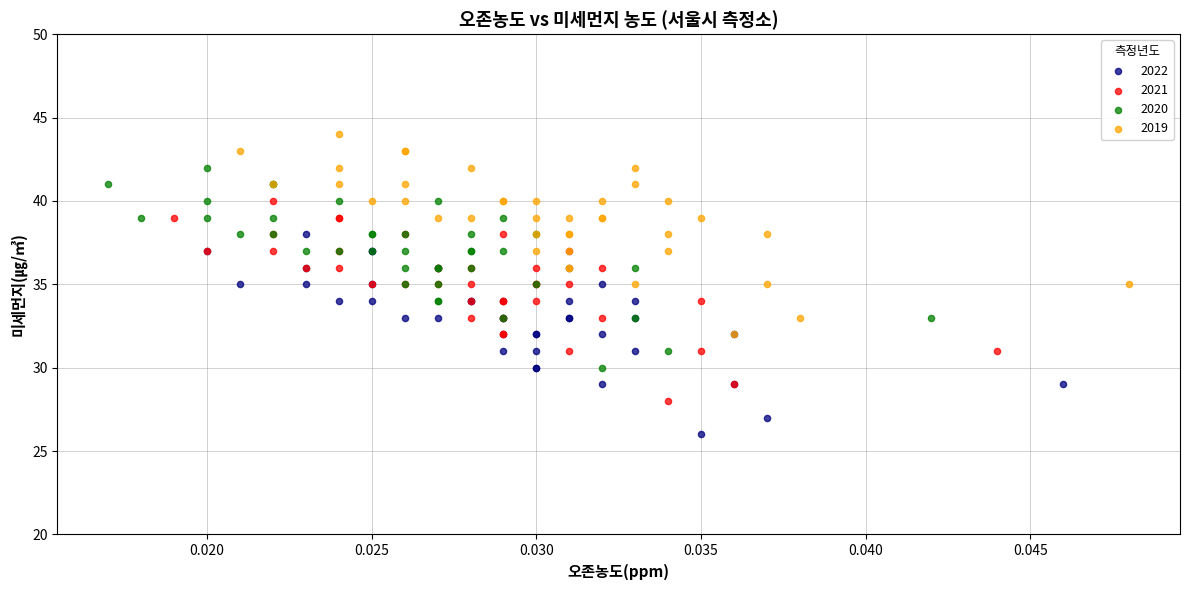

Which series reaches the maximum Y coordinate?

2019